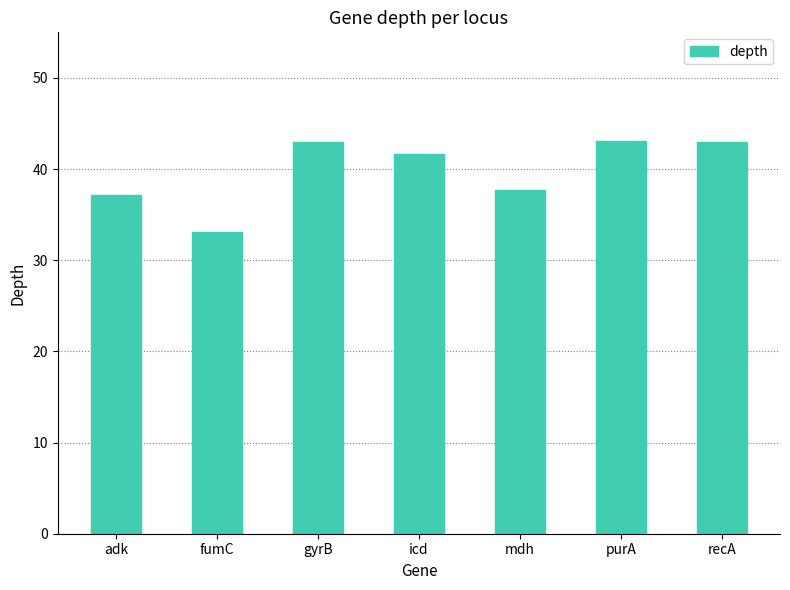

Where does the data first go above 41?

gyrB